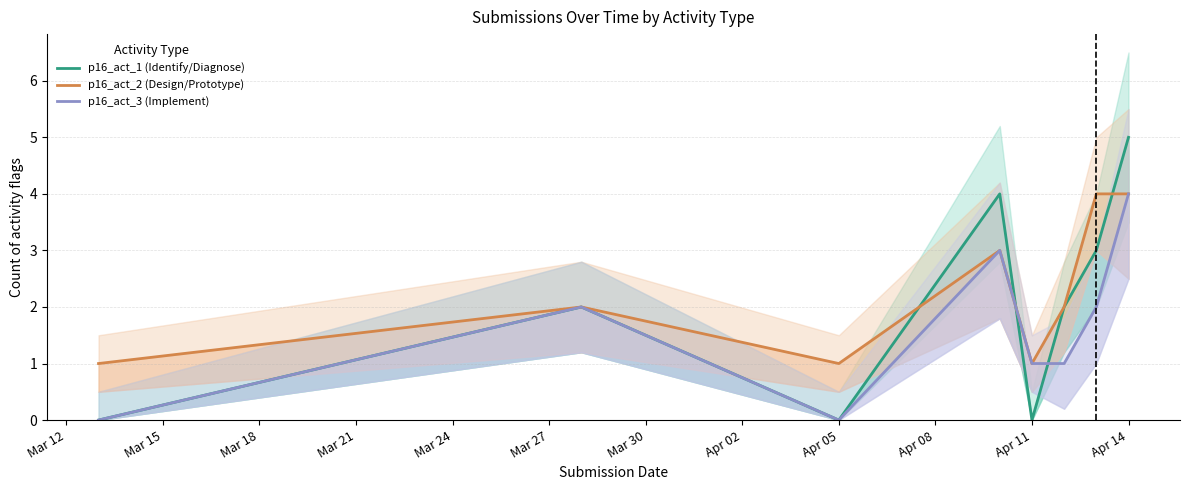

What are all the series names shown in the legend?

p16_act_1 (Identify/Diagnose), p16_act_2 (Design/Prototype), p16_act_3 (Implement)